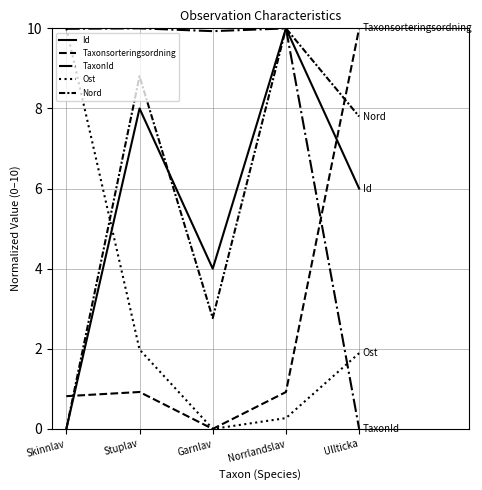

How many lines are shown in the chart?

5